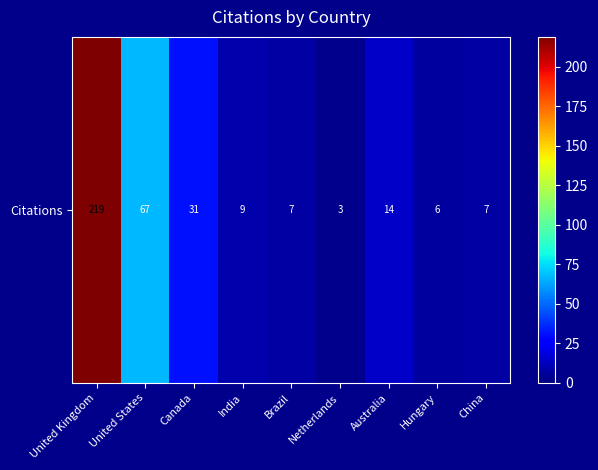

Reading left to right, list all the values displayed in this chart.

United Kingdom=219	United States=67	Canada=31	India=9	Brazil=7	Netherlands=3	Australia=14	Hungary=6	China=7